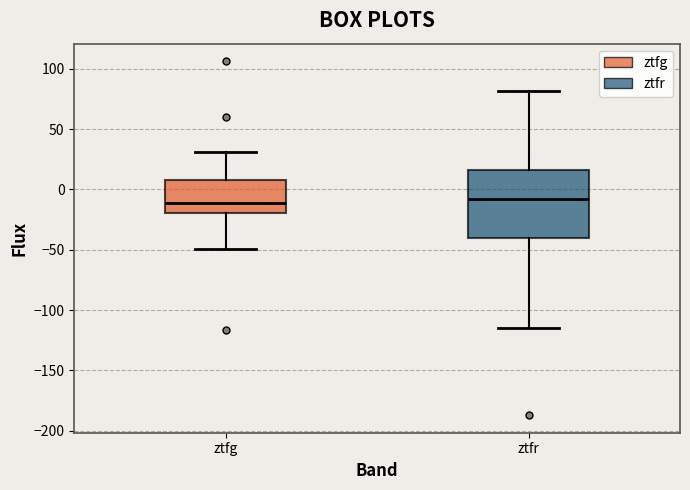

Which box is the tallest, from its lower edge to its upper edge?

ztfr